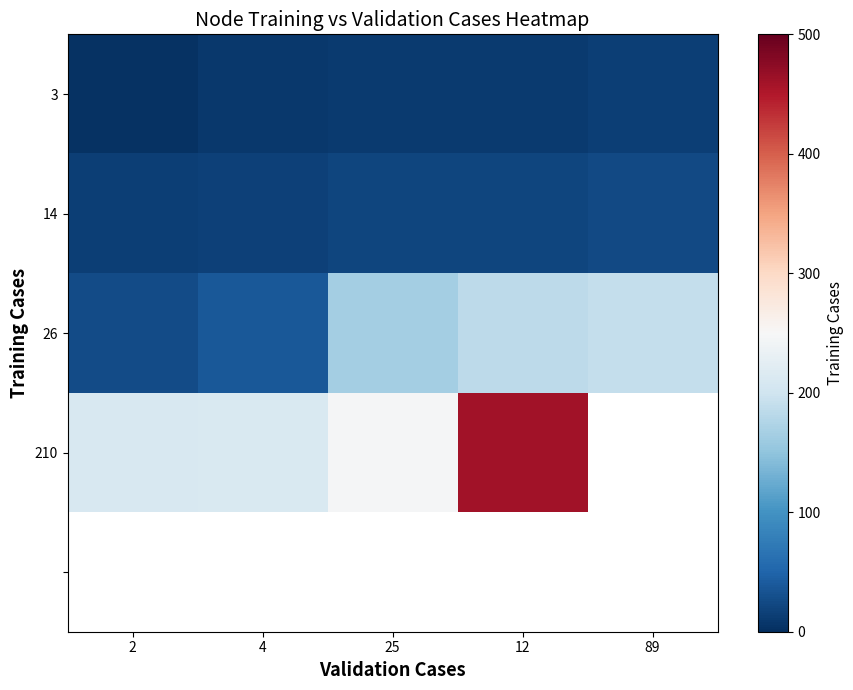

What is the approximate value of 210 at 2?

210.0